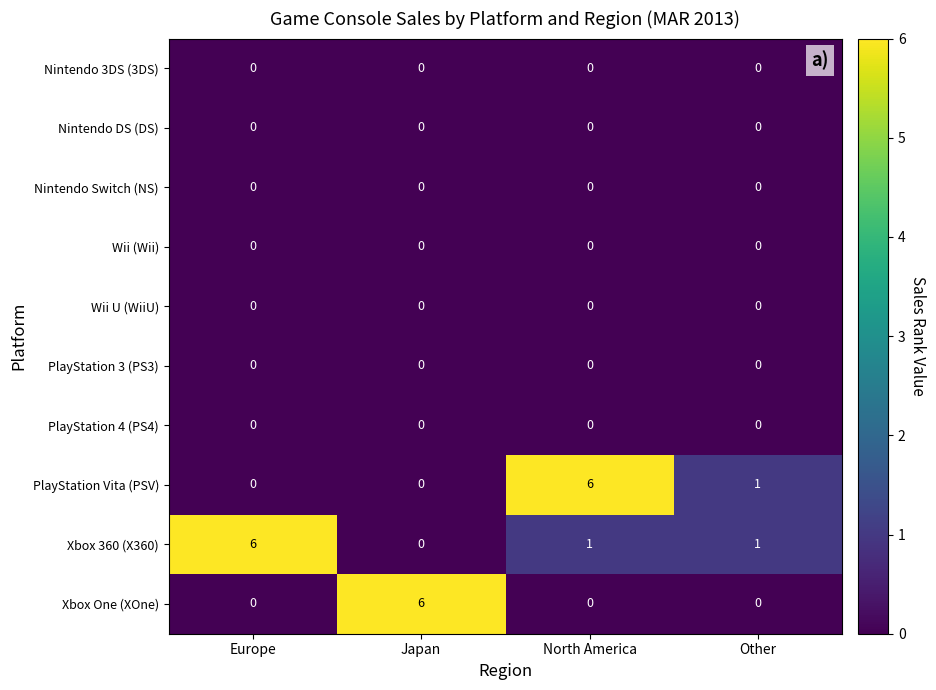

The value of PlayStation Vita (PSV) at Other is 1. True or false?

True